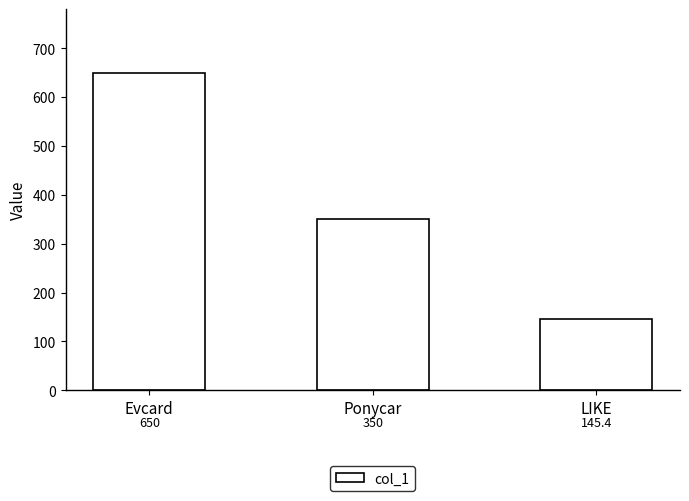

Count the number of categories in the chart.

3